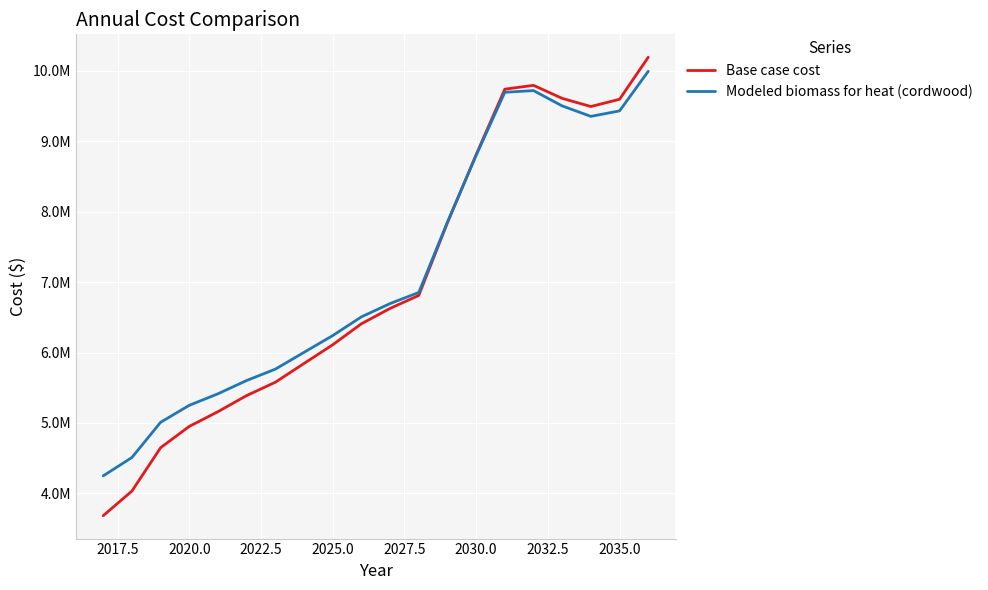

Which series has the largest total across all categories?

Modeled biomass for heat (cordwood)